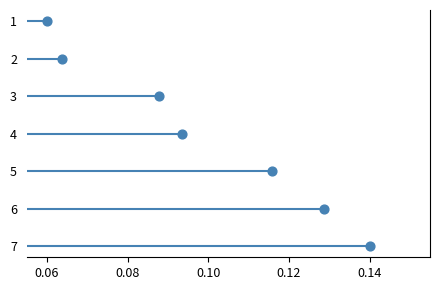

What is the average Y value?

4